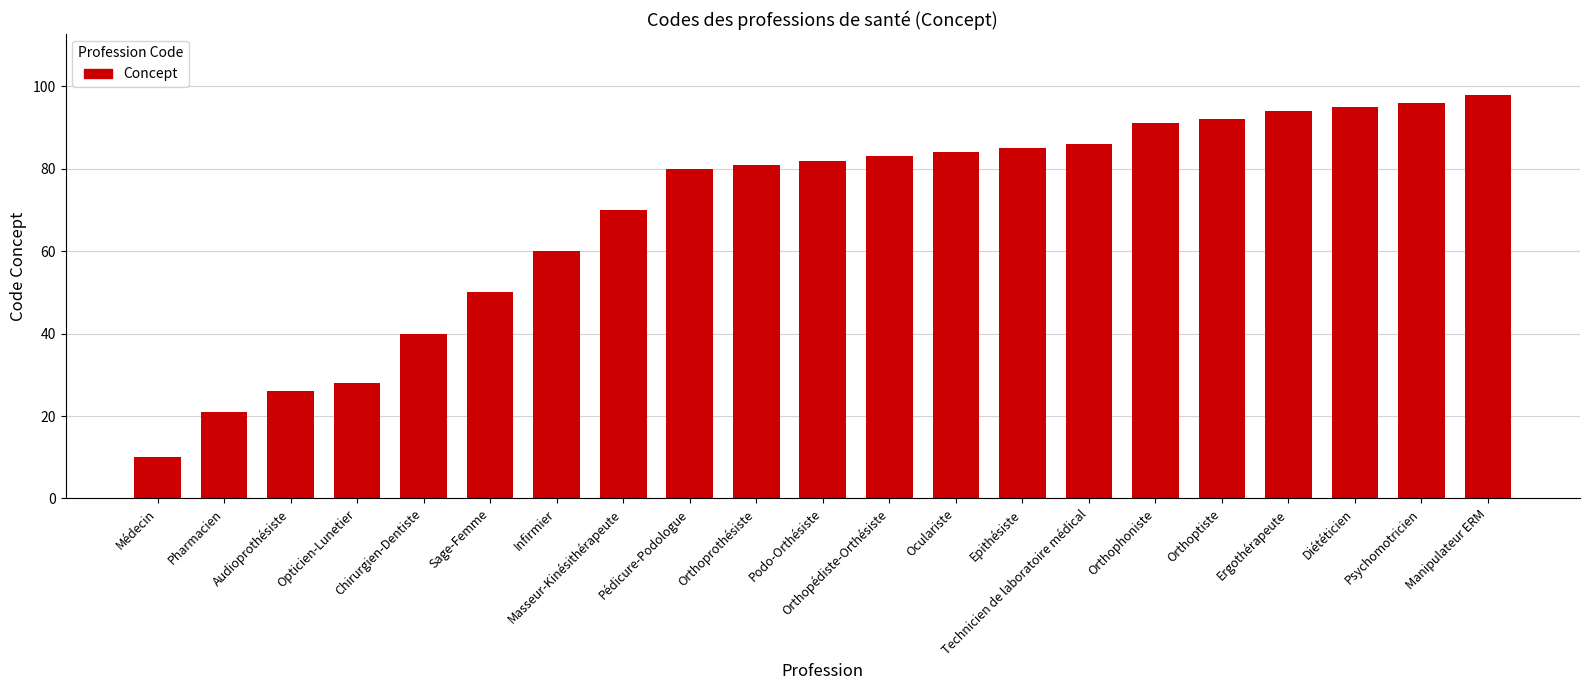

List the labels in order of value, smallest first.

Médecin, Pharmacien, Audioprothésiste, Opticien-Lunetier, Chirurgien-Dentiste, Sage-Femme, Infirmier, Masseur-Kinésithérapeute, Pédicure-Podologue, Orthoprothésiste, Podo-Orthésiste, Orthopédiste-Orthésiste, Oculariste, Epithésiste, Technicien de laboratoire médical, Orthophoniste, Orthoptiste, Ergothérapeute, Diététicien, Psychomotricien, Manipulateur ERM